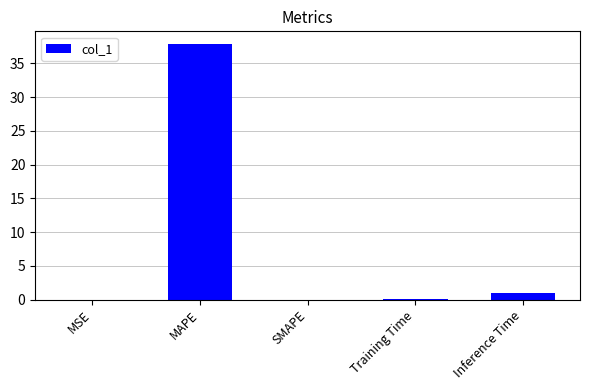

What is the approximate value at MAPE?

37.9